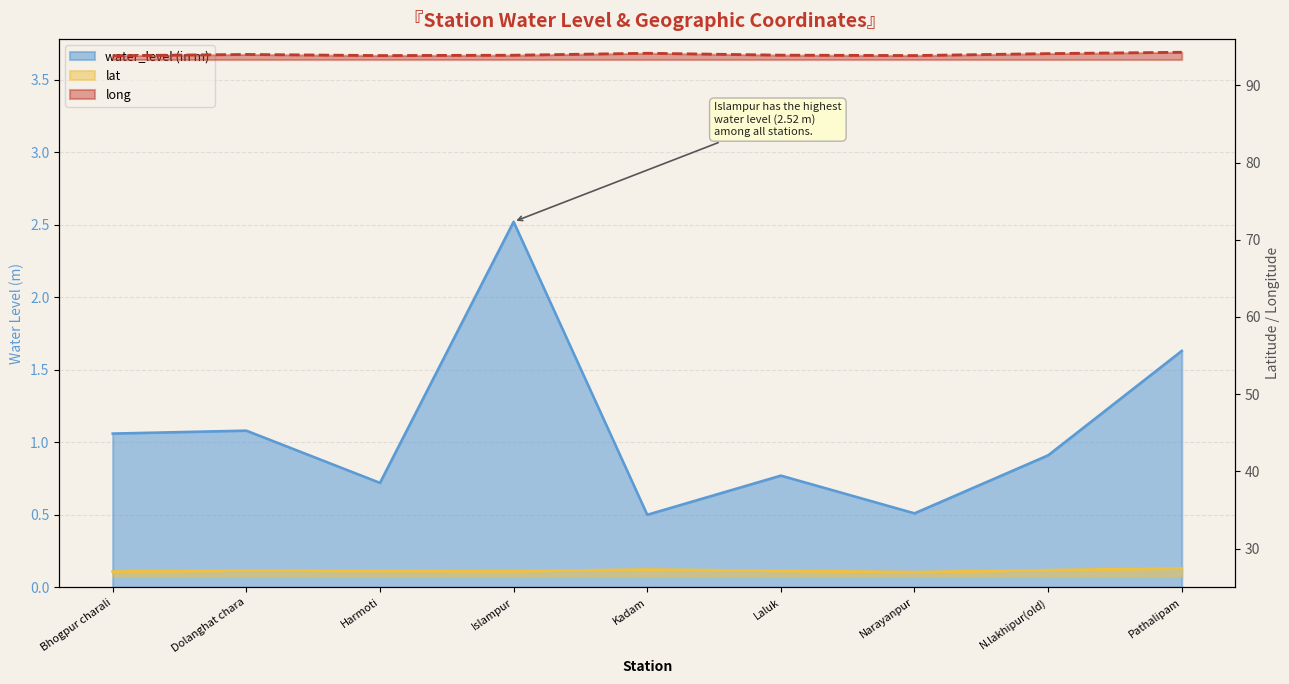

Reading left to right, transcribe all the data shown in this chart.

water_level (in m): Bhogpur charali=1.1	Dolanghat chara=1.1	Harmoti=0.7	Islampur=2.5	Kadam=0.5	Laluk=0.8	Narayanpur=0.5	N.lakhipur(old)=0.9	Pathalipam=1.6
lat: Bhogpur charali=27.0	Dolanghat chara=27.2	Harmoti=27.1	Islampur=27.1	Kadam=27.3	Laluk=27.1	Narayanpur=27.0	N.lakhipur(old)=27.2	Pathalipam=27.4
long: Bhogpur charali=93.8	Dolanghat chara=94.0	Harmoti=93.9	Islampur=93.9	Kadam=94.2	Laluk=93.9	Narayanpur=93.9	N.lakhipur(old)=94.1	Pathalipam=94.3